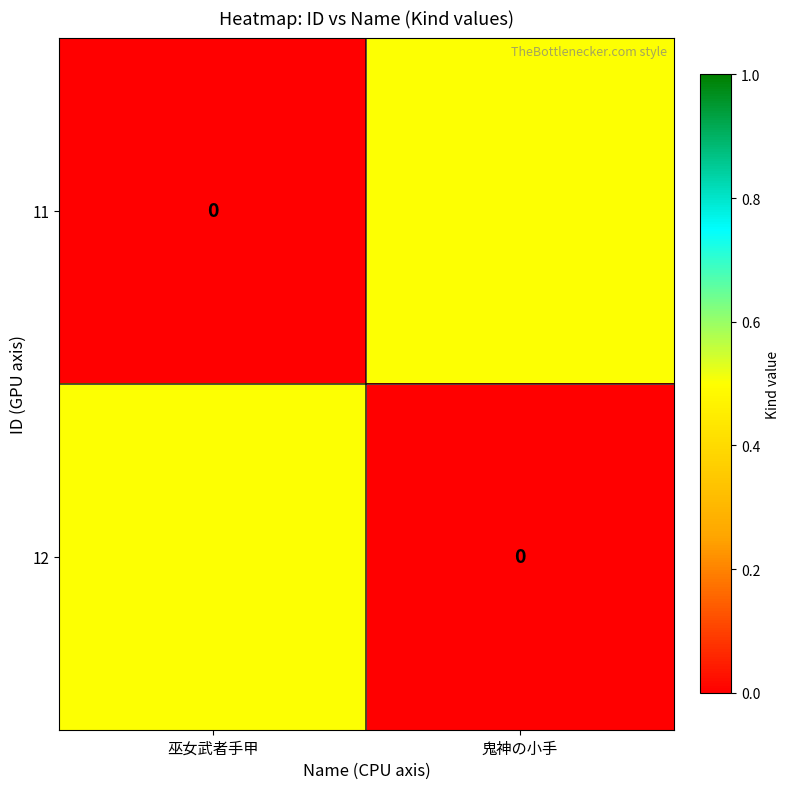

How many 11 values are between 0 and 1?

2